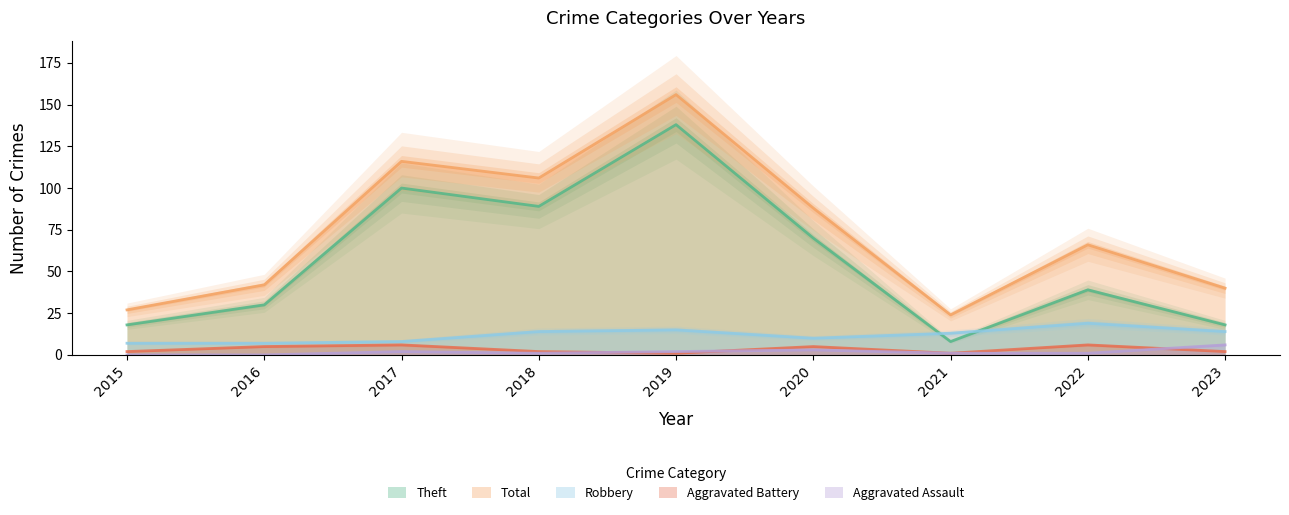

What value does the Aggravated Assault series have at 2020?

3